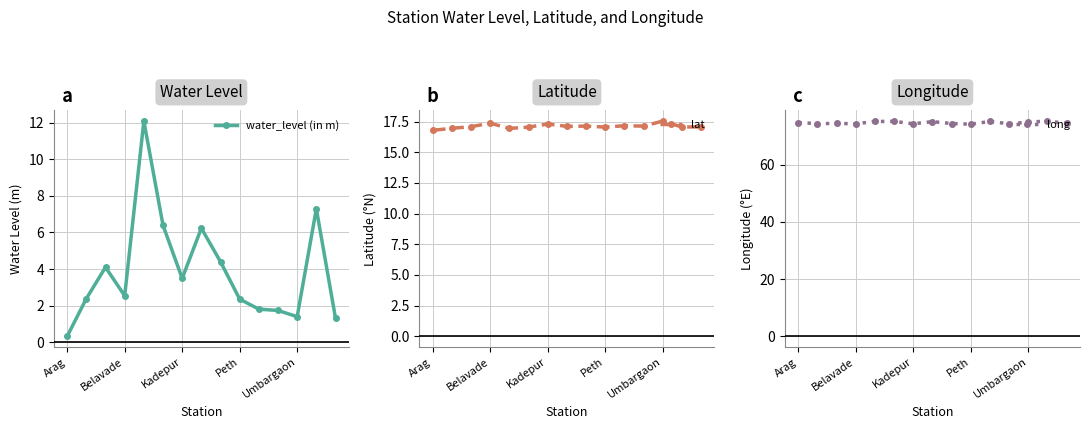

True or false: water_level (in m) has more than 1 interior local peaks.

True